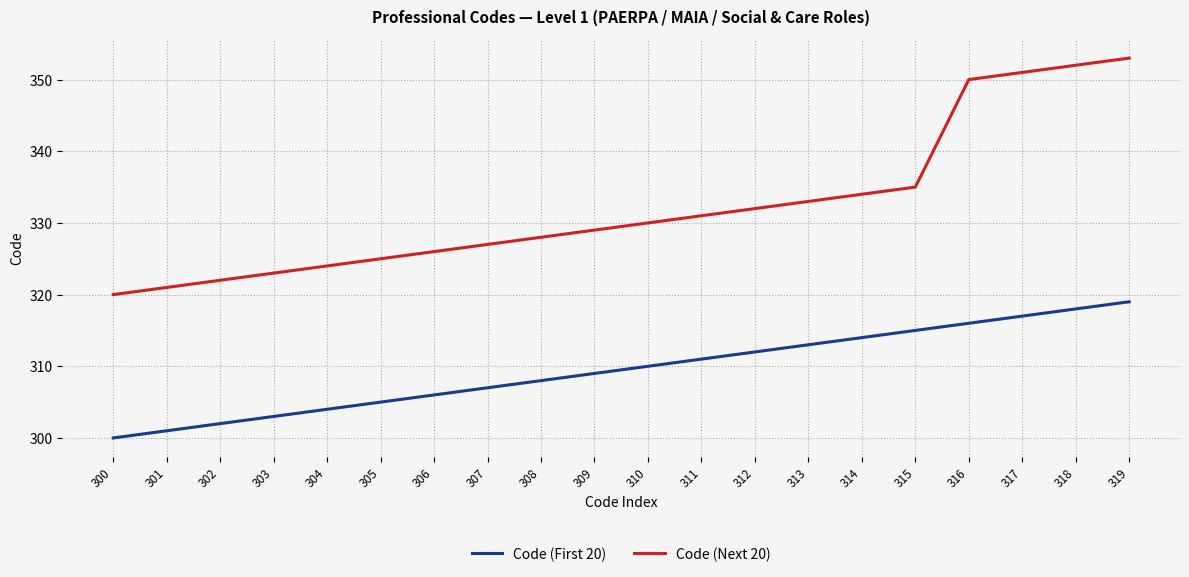

The value of Code (First 20) at 300 is 300. True or false?

True